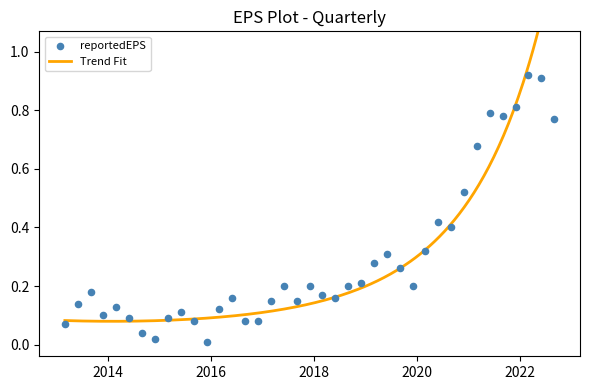

What is the change in value from 2013-03-31 to 2021-06-30?

+0.7